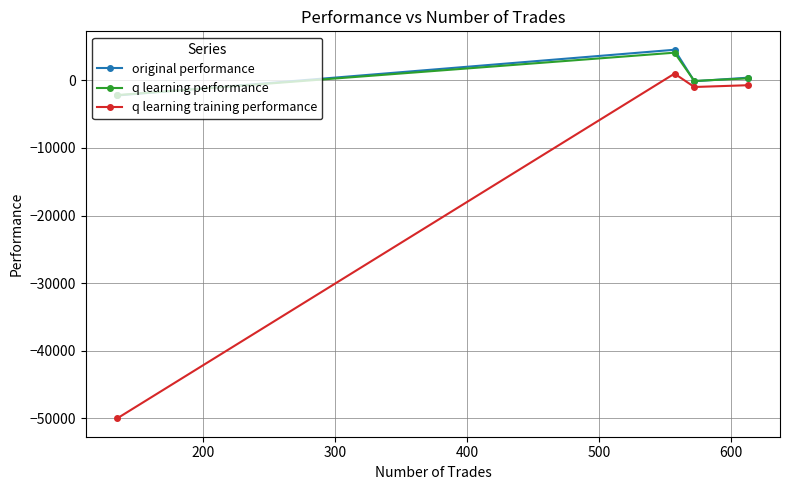

Which series has the largest range (max minus min)?

q learning training performance